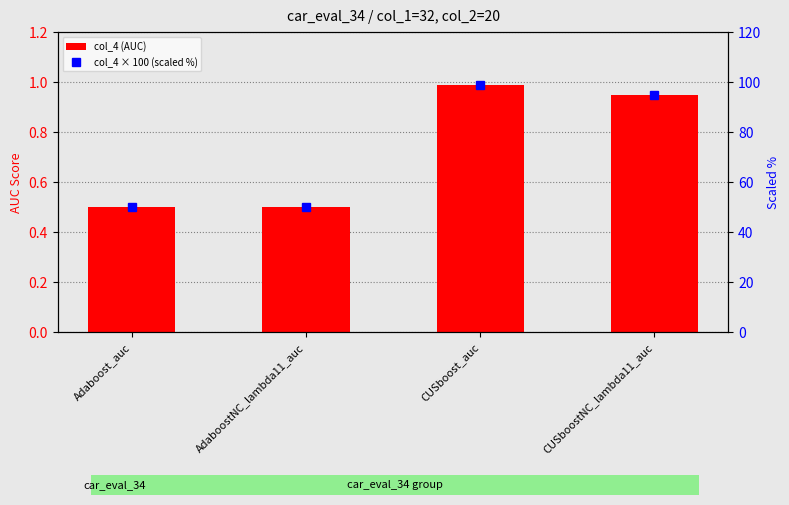

Are the bars grouped side by side (vs. stacked)?

Yes